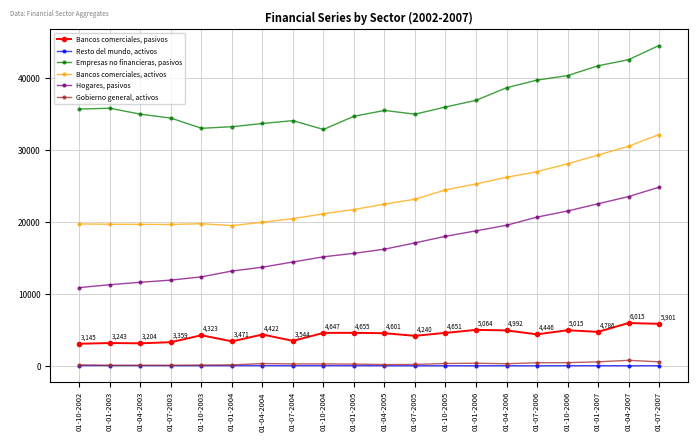

What is the minimum value shown in the chart?

96